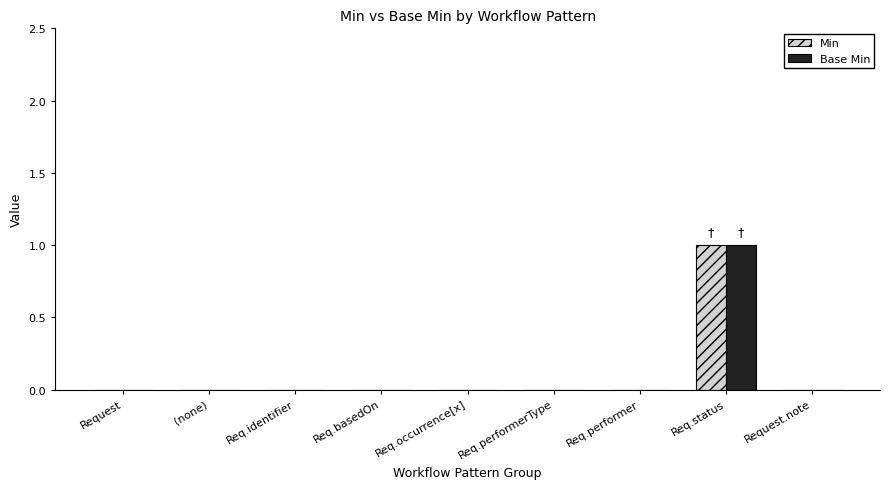

At which category is the sum across all series the highest?

Req.status